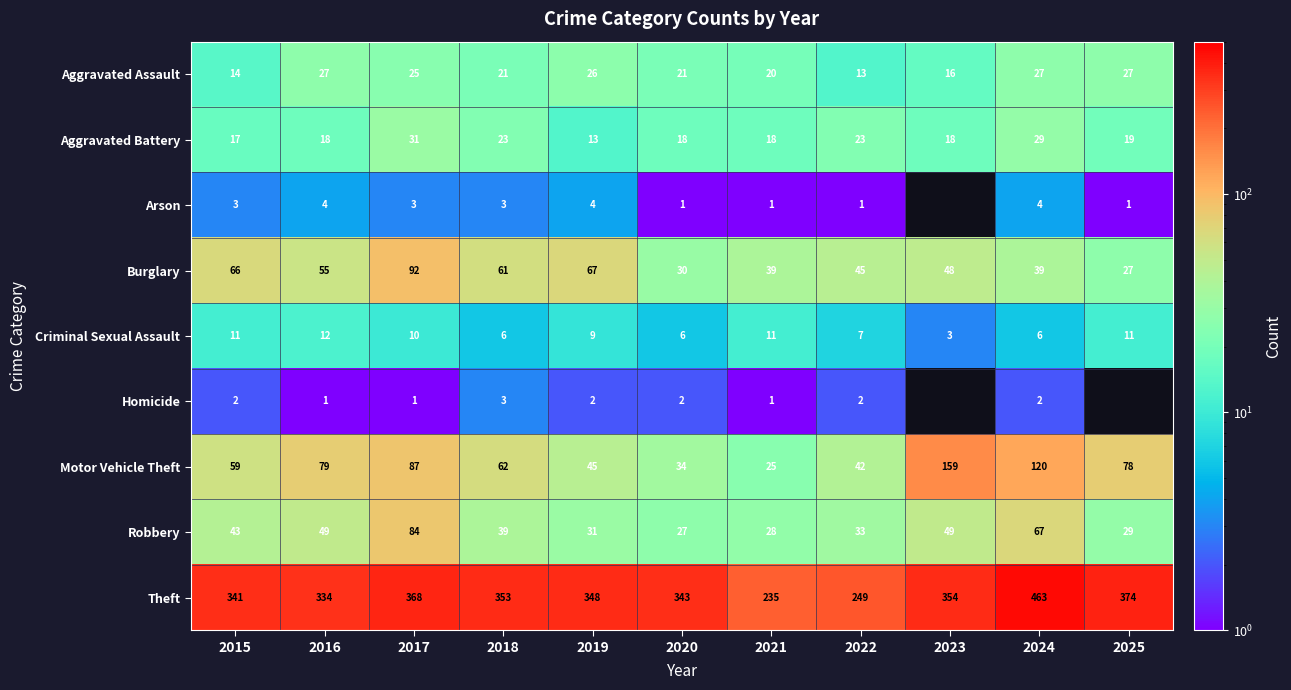

What is the difference between the Theft values at 2015 and 2021?

106